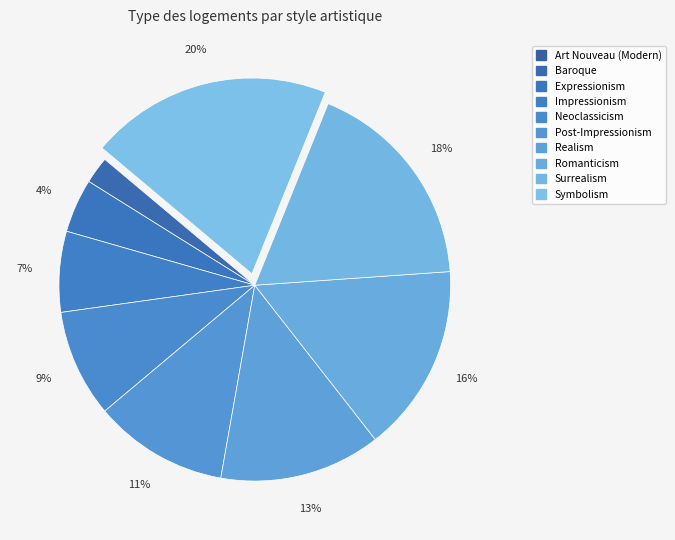

How many segments does this pie chart have?

10